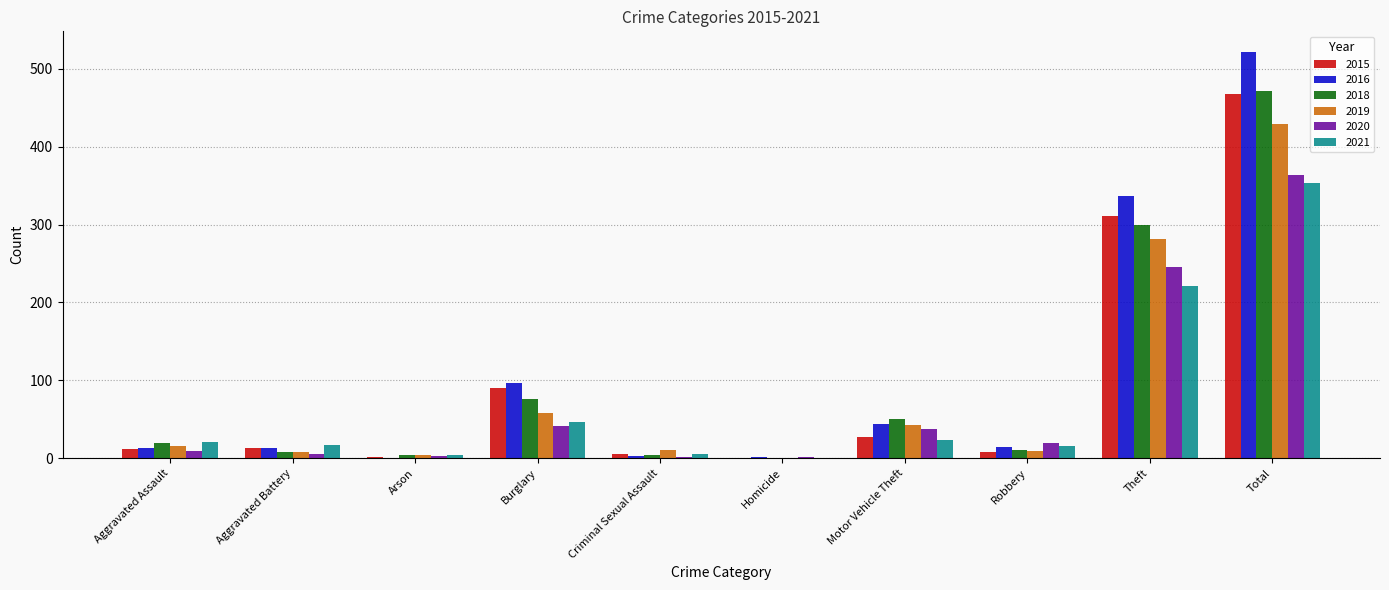

What is the sum of the 2021 values at Criminal Sexual Assault and Burglary?

52